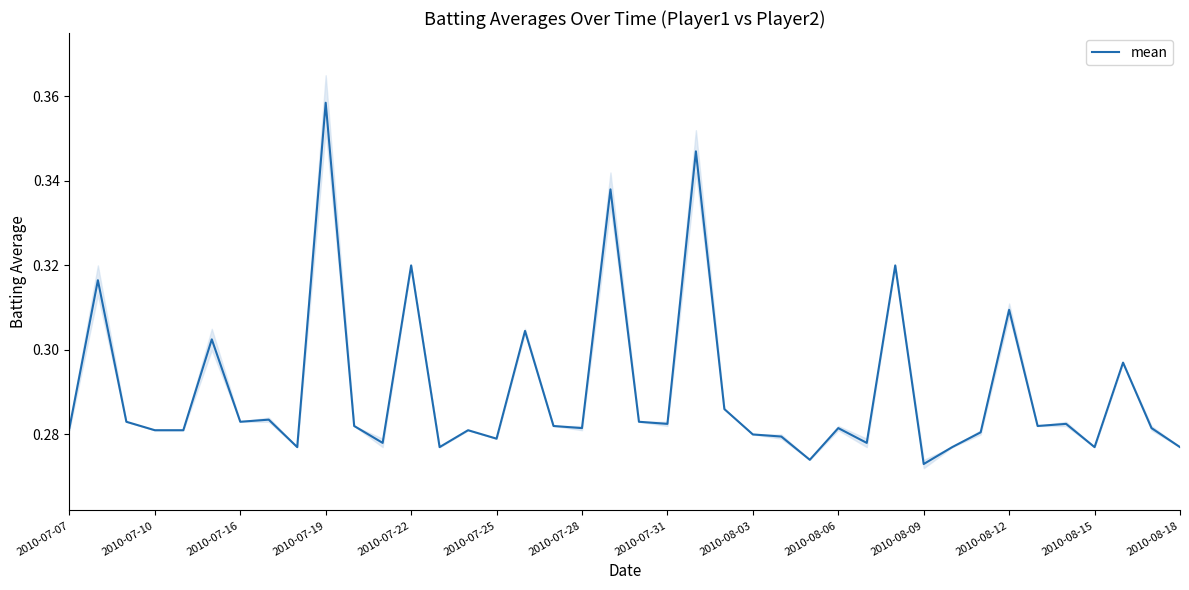

What is the difference between the values at 32 and 19?

0.1